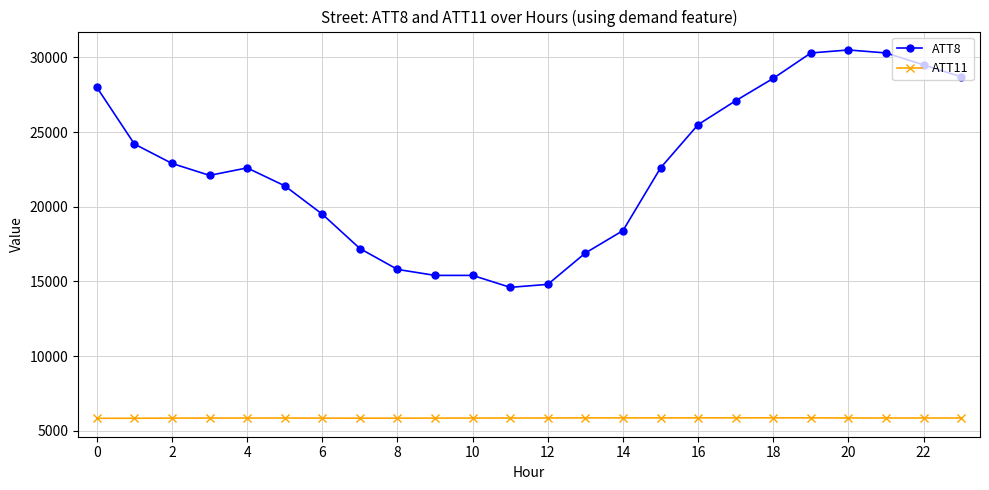

True or false: ATT11 and ATT8 intersect in this chart.

False